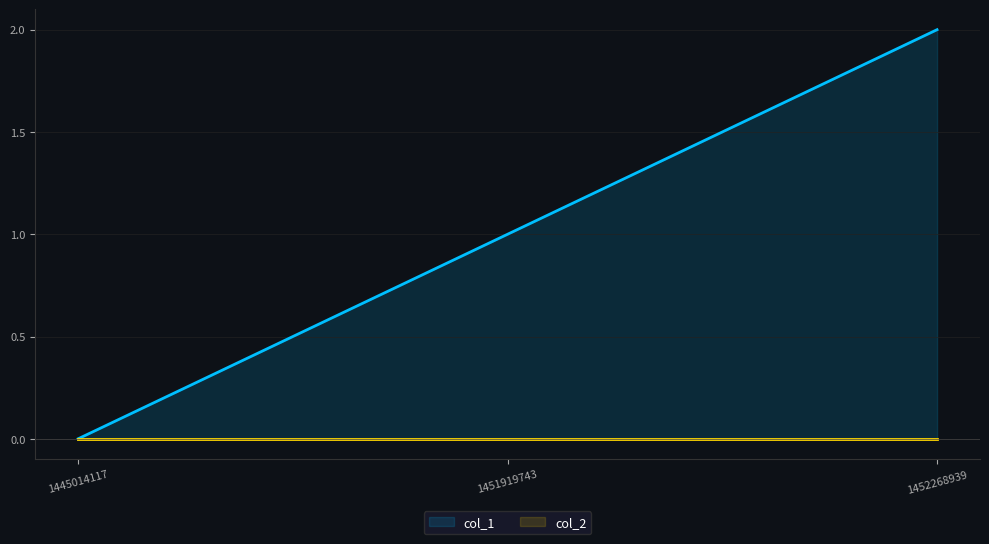

Reading right to left, list all the values displayed in this chart.

1452268939=2	1451919743=1	1445014117=0